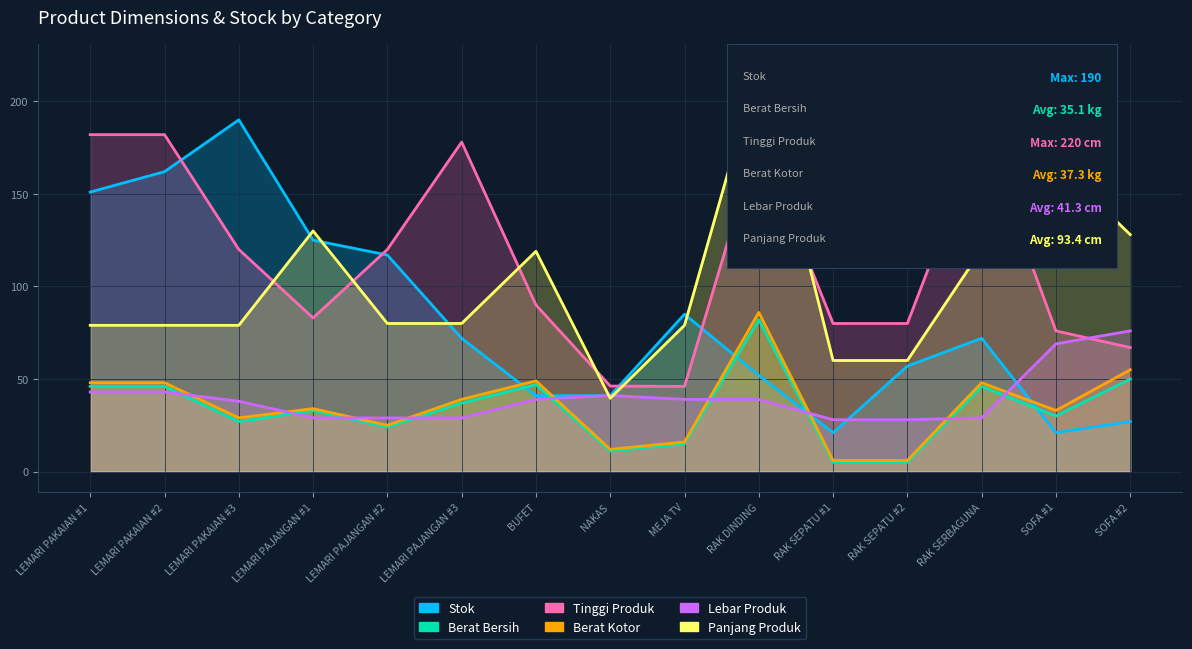

True or false: Panjang Produk has more than 0 interior local peaks.

True